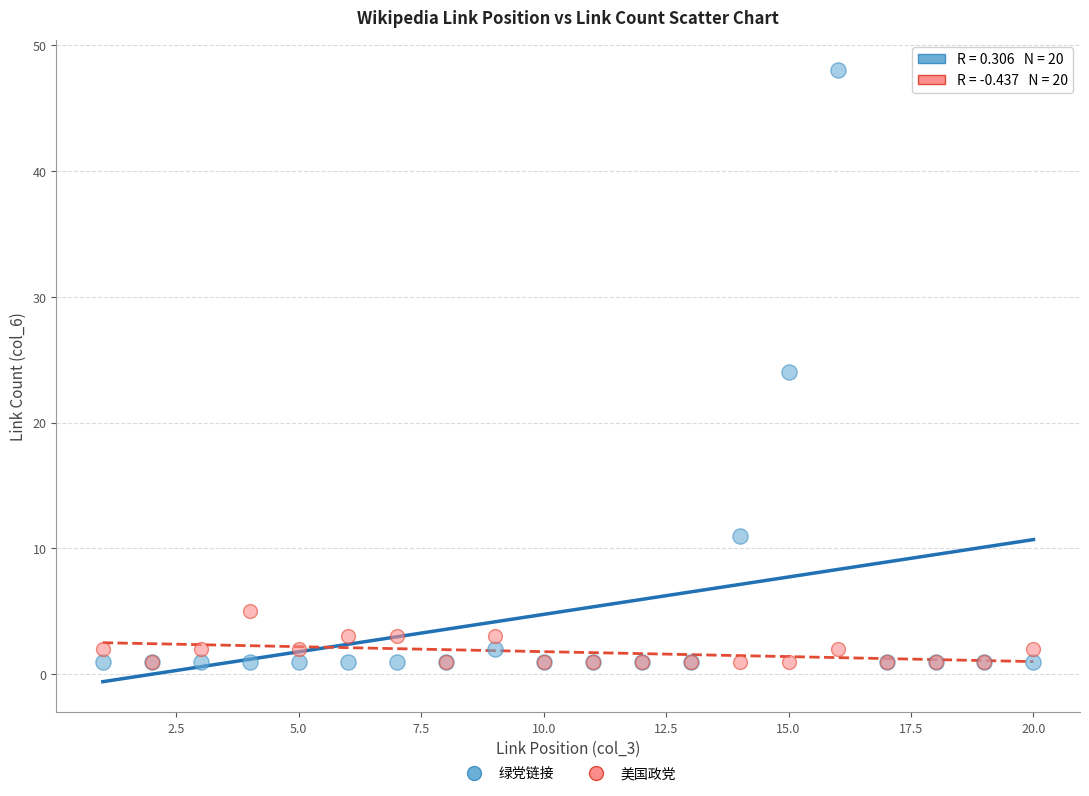

What are all the series names shown in the legend?

绿党链接, 美国政党